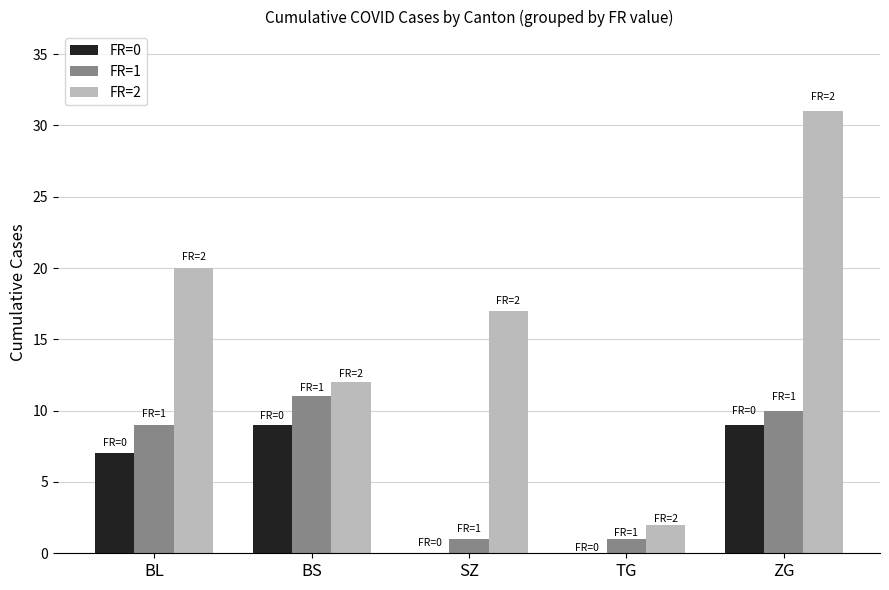

Count the number of categories in the chart.

5